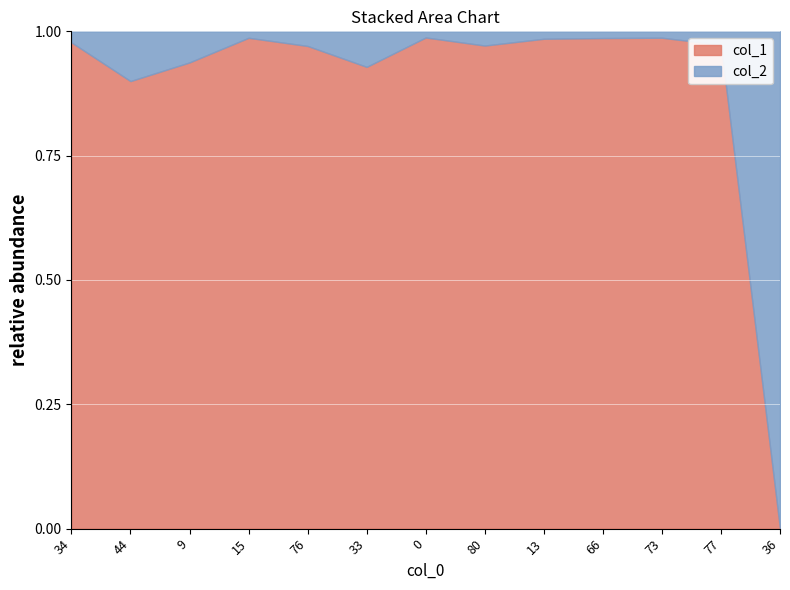

The col_1 series shows 0.2 at 66. True or false?

False